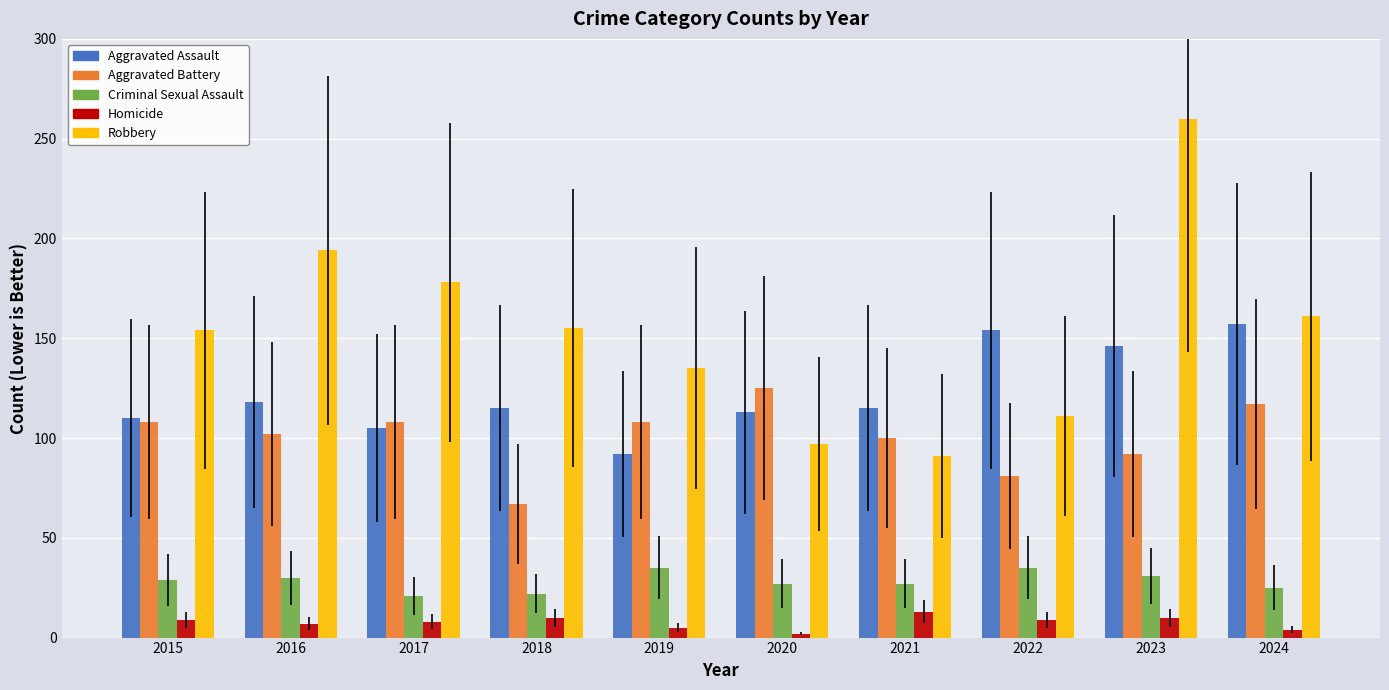

What is the sum of the Criminal Sexual Assault values at 2017 and 2019?

56